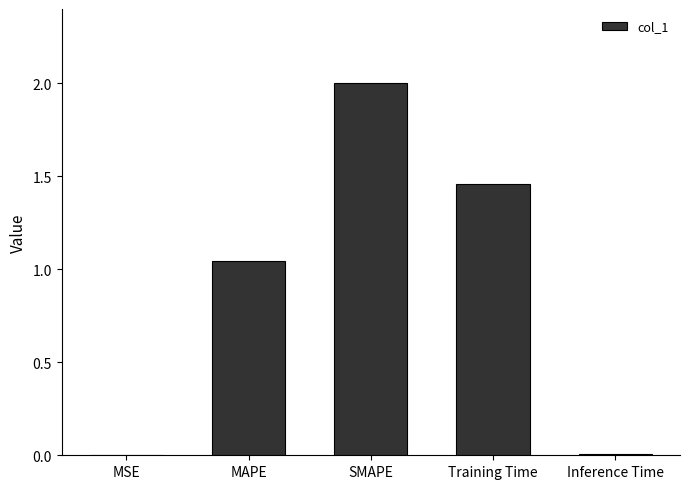

At which category does the chart reach its peak across all series?

SMAPE